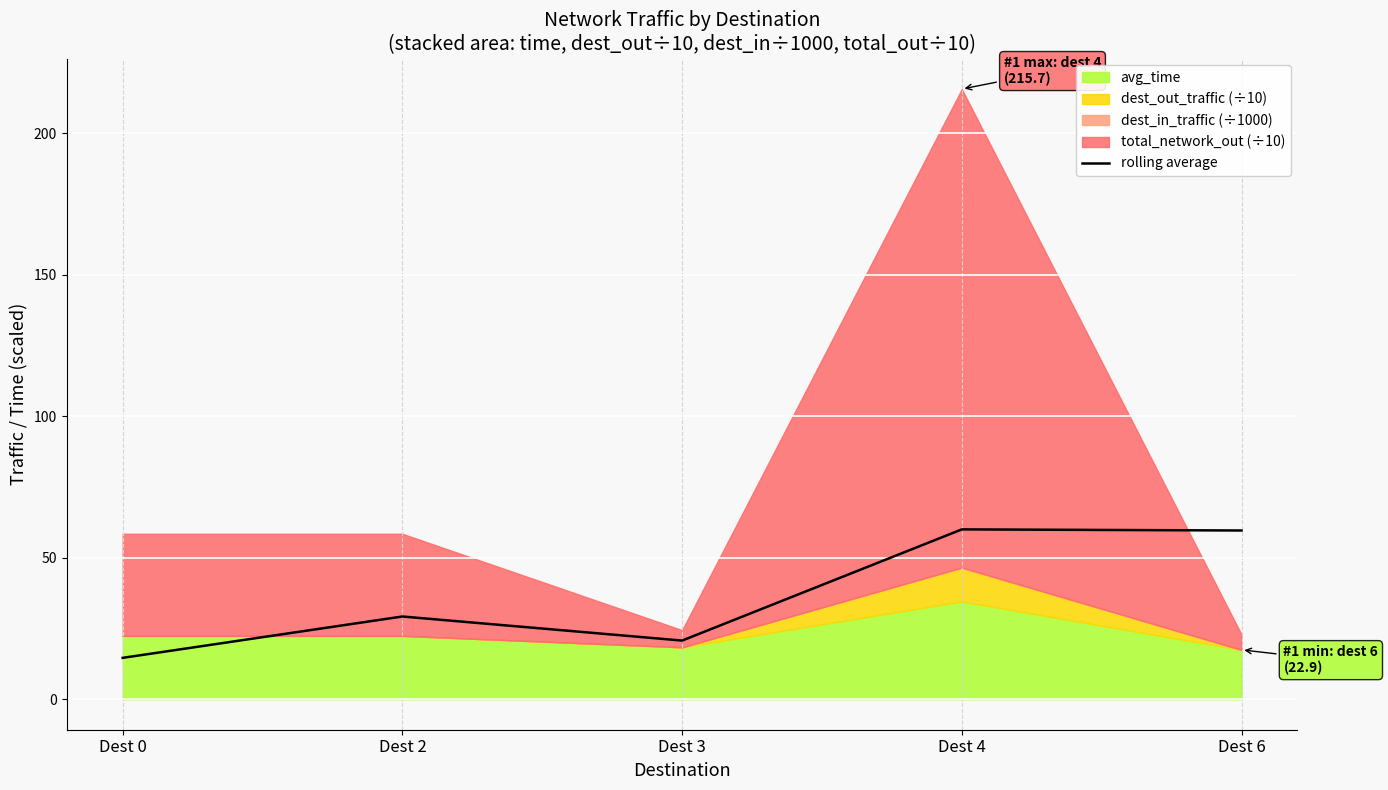

Between Dest 4 and Dest 6, which is larger?

Dest 4